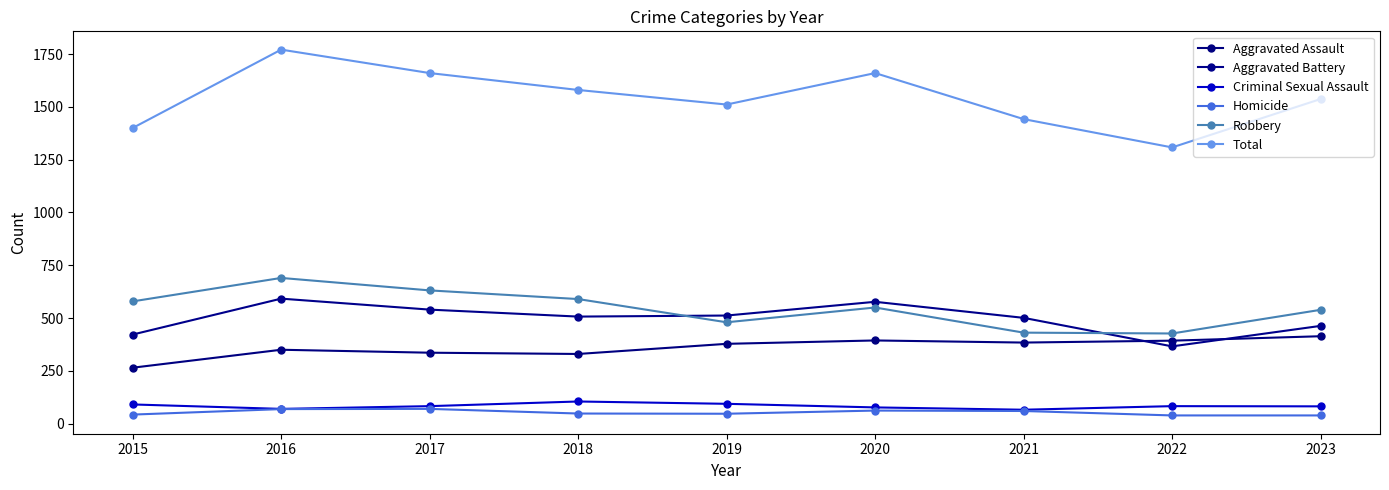

Count the number of categories in the chart.

9